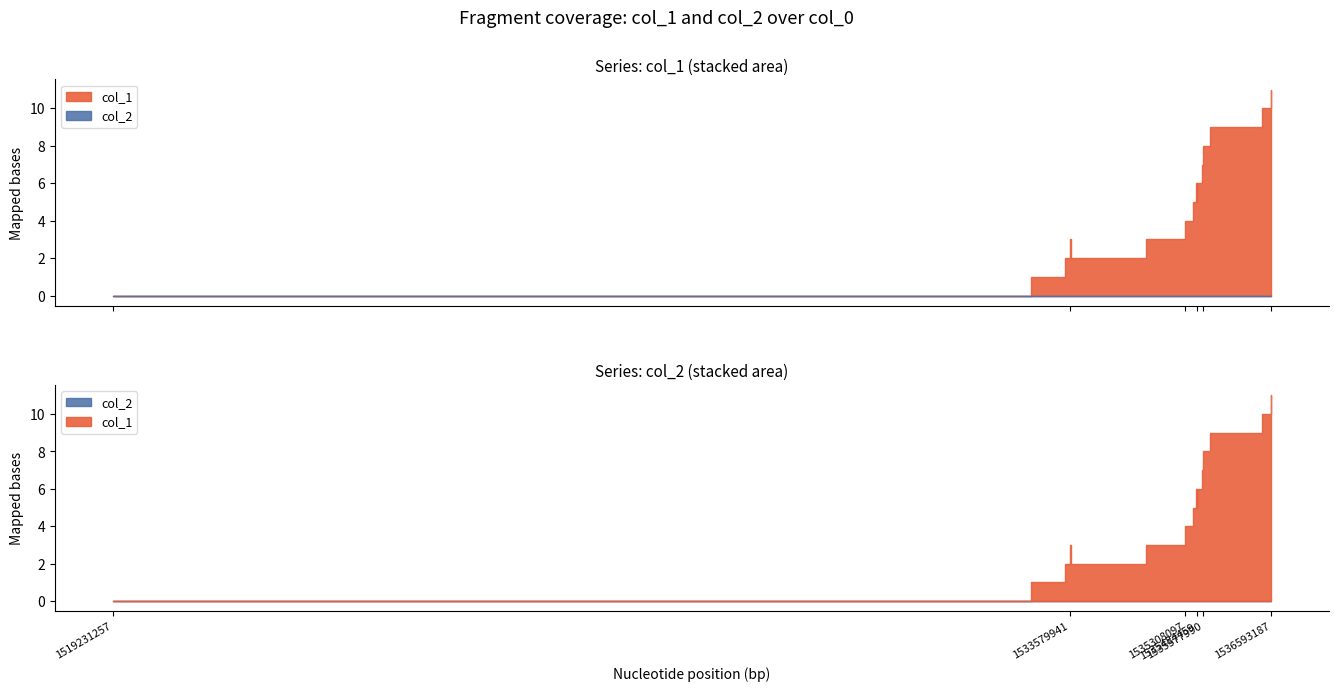

Does the chart display data point markers on the line(s)?

No